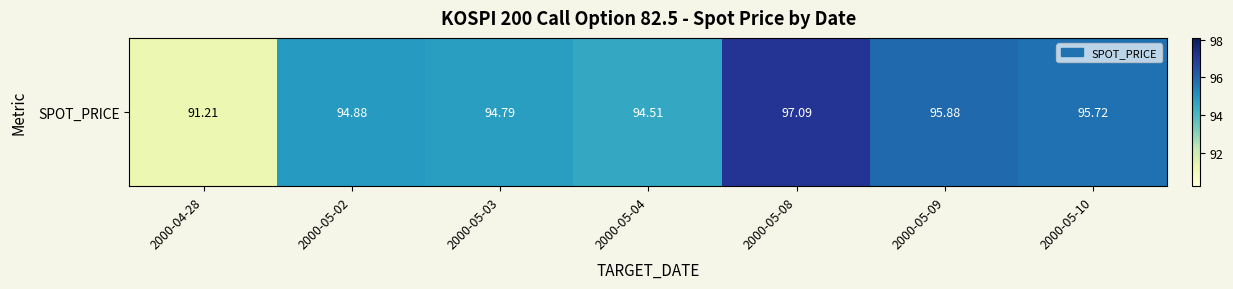

Reading left to right, what are all the values shown in this chart?

2000-04-28=91.2	2000-05-02=94.9	2000-05-03=94.8	2000-05-04=94.5	2000-05-08=97.1	2000-05-09=95.9	2000-05-10=95.7